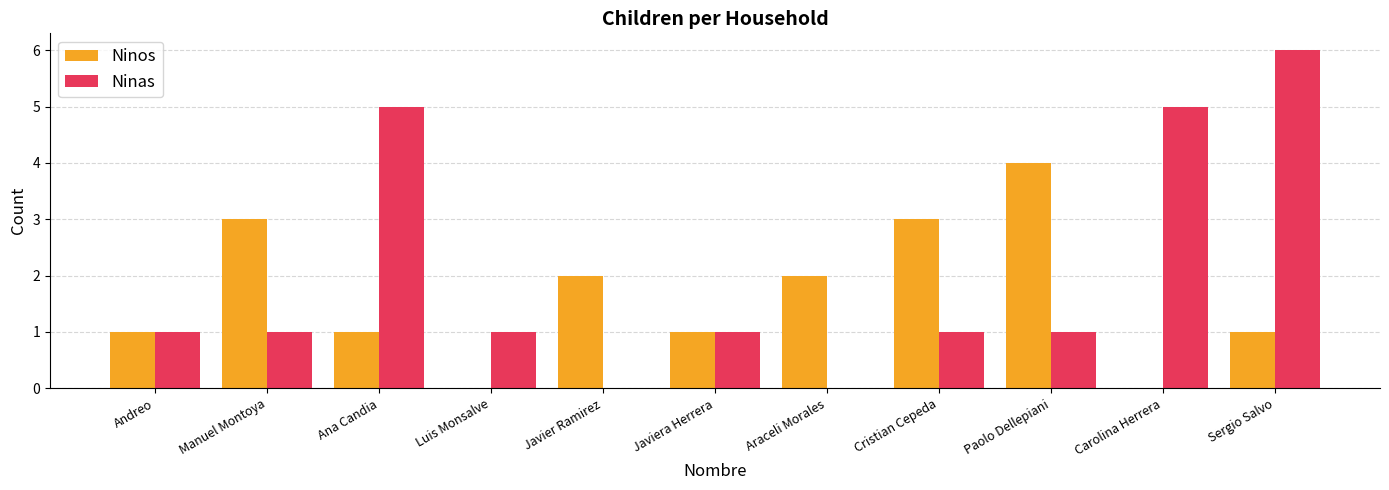

How many series are shown in this chart?

2